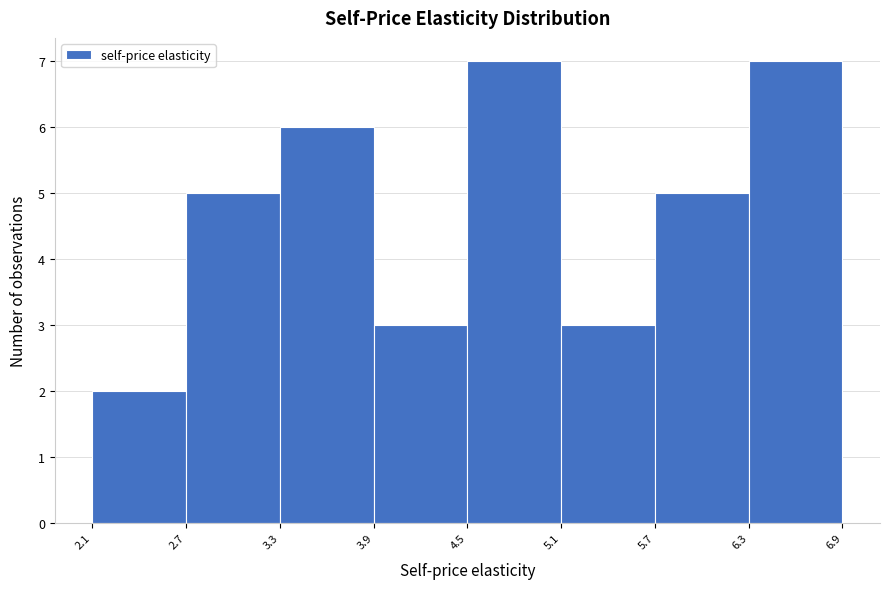

What is the height of the bar covering 3.9 to 4.5 on the x-axis? The values are not printed on the chart, so give them approximately, as read against the axis.

3